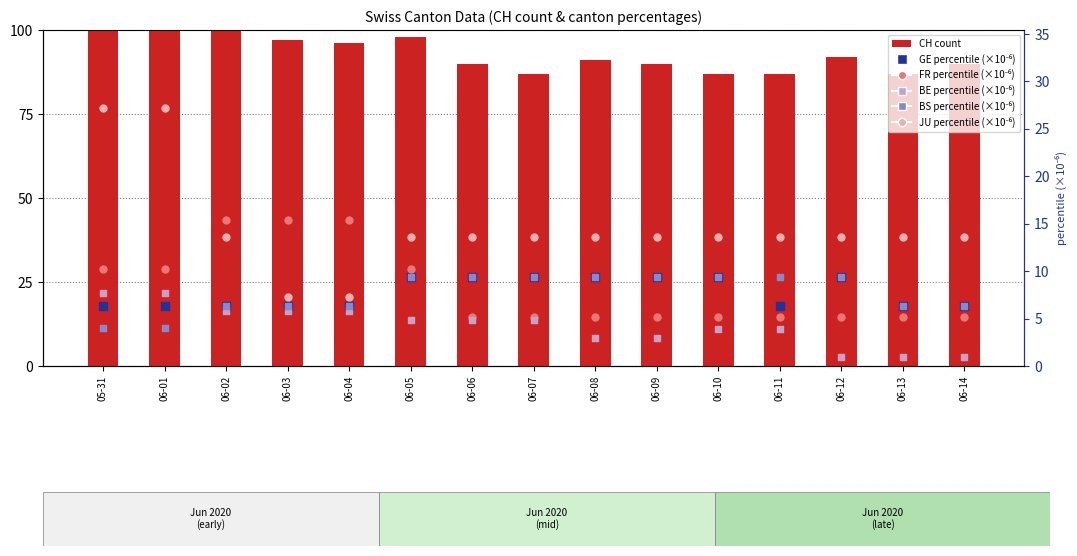

At which category is the sum across all series the highest?

05-31